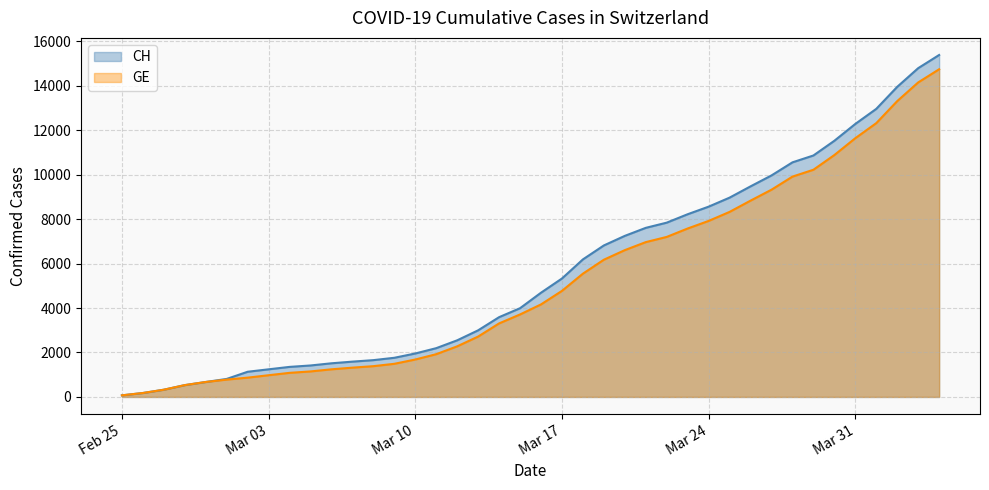

What is the sum of all CH values?

224818